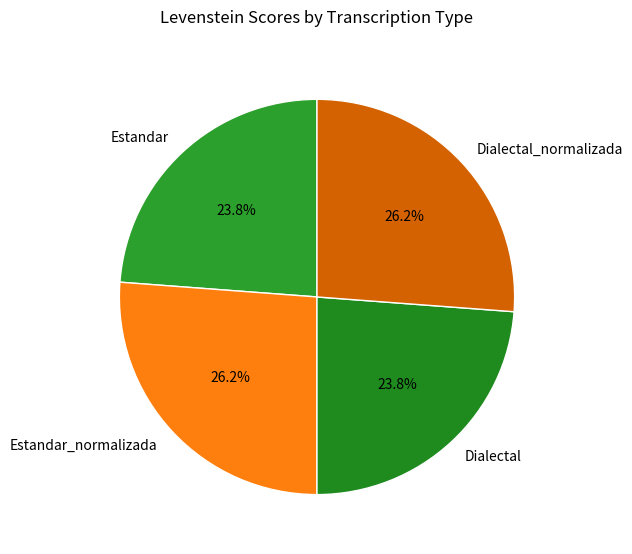

How many segments does this pie chart have?

4